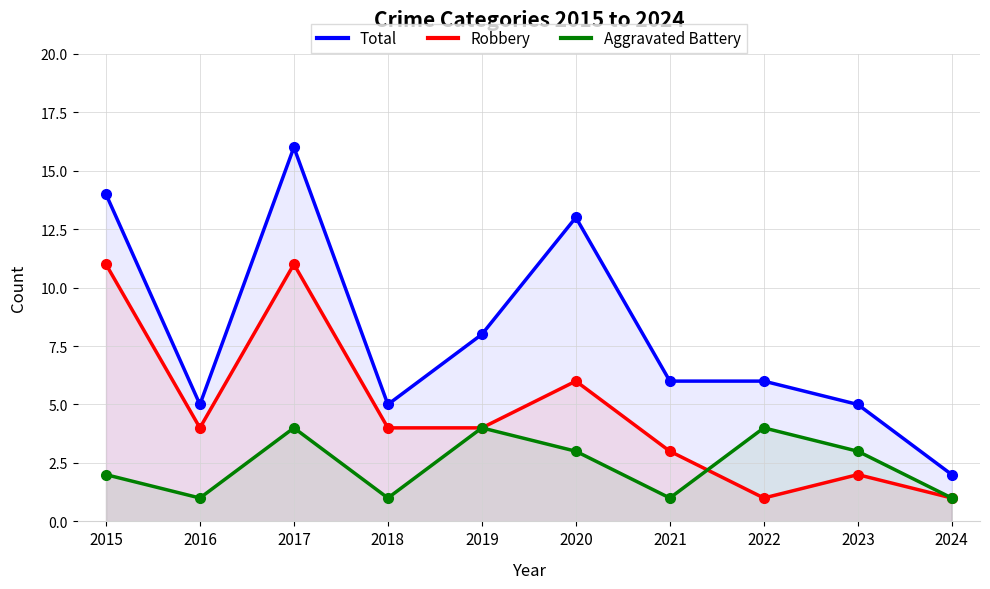

Which label corresponds to the largest value in the chart?

2017